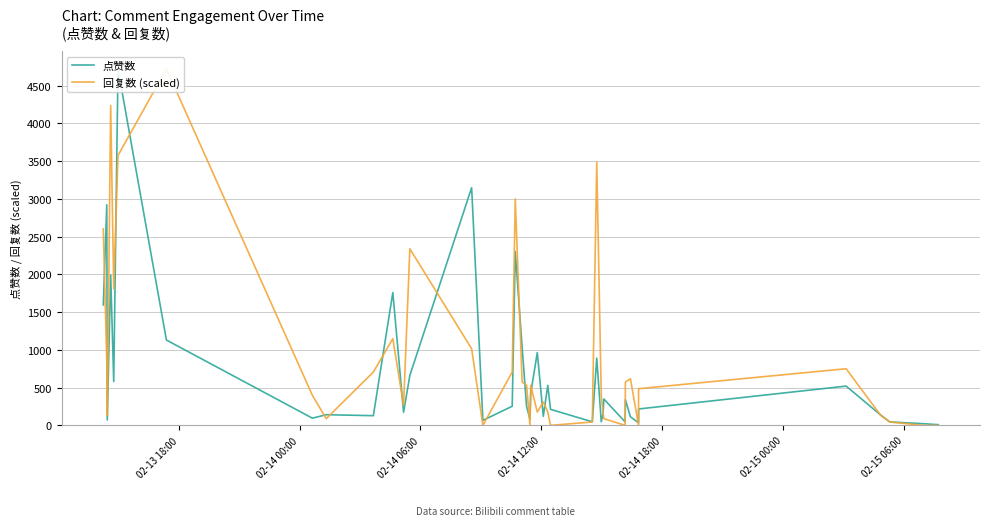

Which series has the largest total across all categories?

回复数 (scaled)